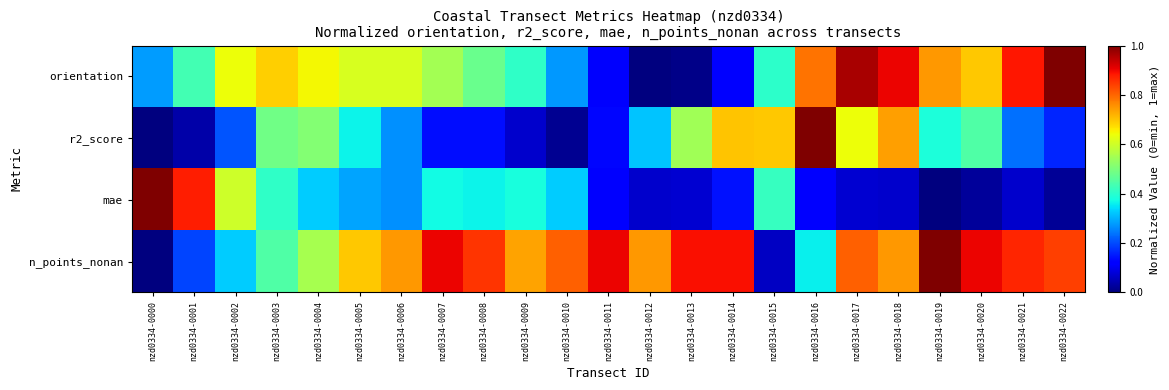

At how many categories does at least one series exceed 0?

23